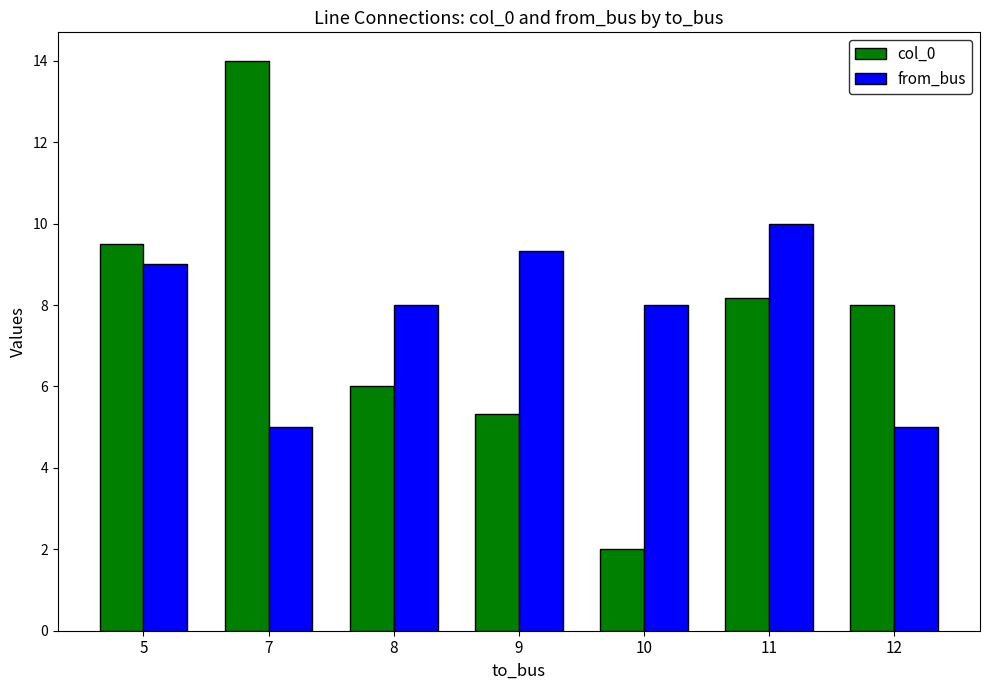

What is the greatest value displayed?

14.0